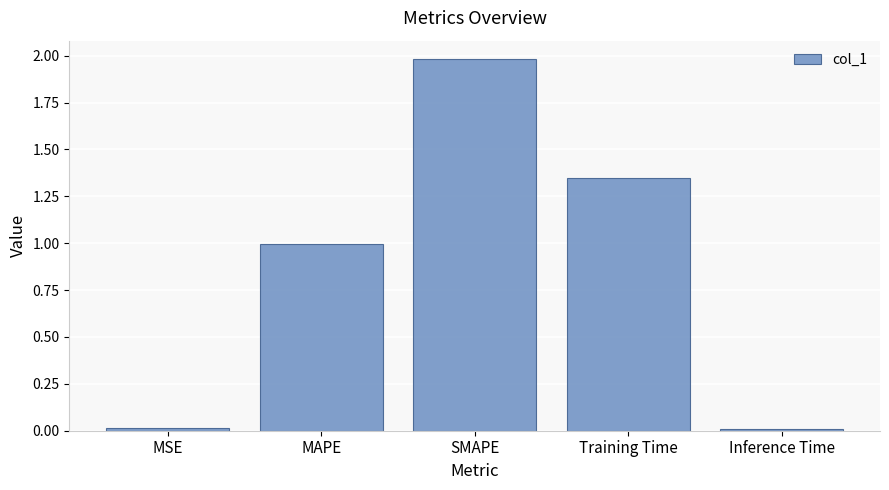

What is the maximum value shown in the chart?

2.0